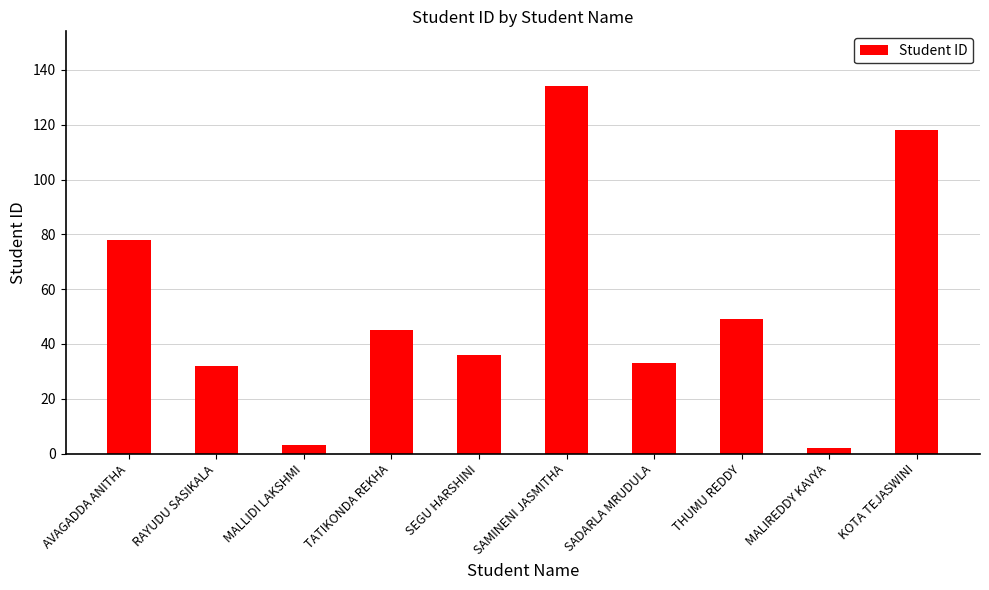

Is it true that the value at RAYUDU SASIKALA is 32?

True